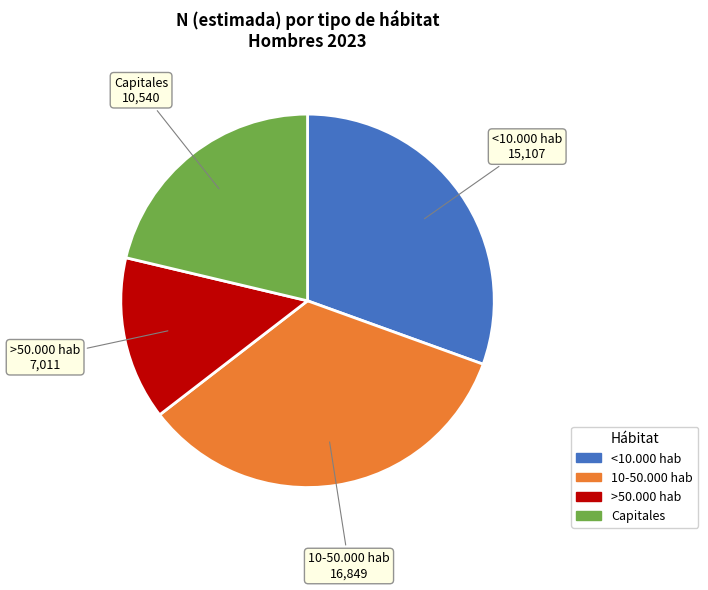

Which category has the biggest portion of the pie?

10-50.000 hab